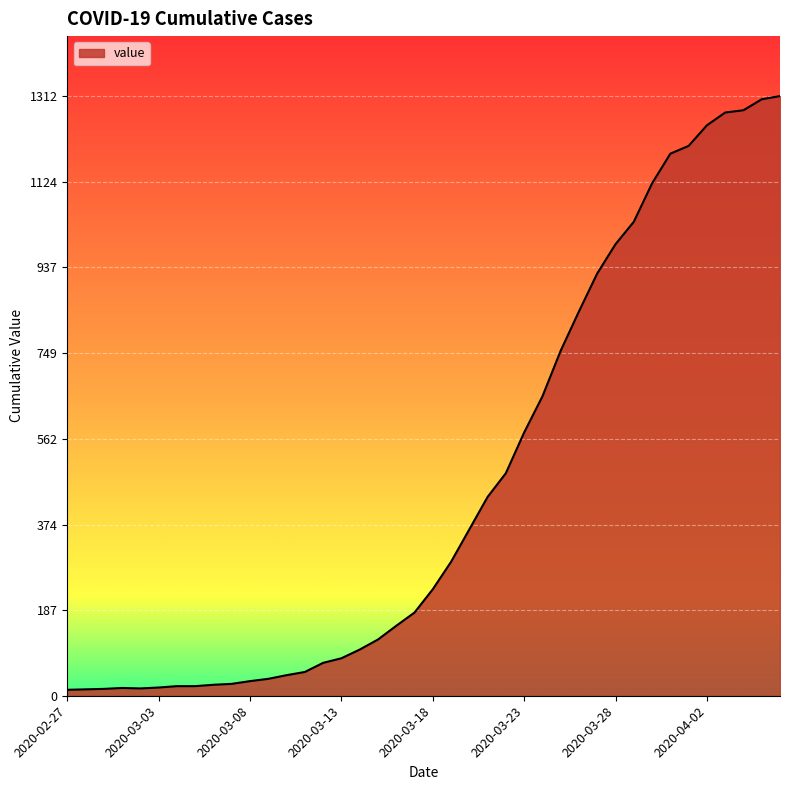

What is the difference between the maximum and minimum values?

1299